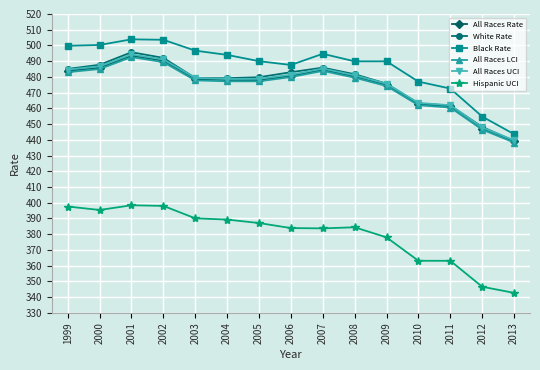

What is the value of the All Races LCI point at the 7th from the left?

477.2